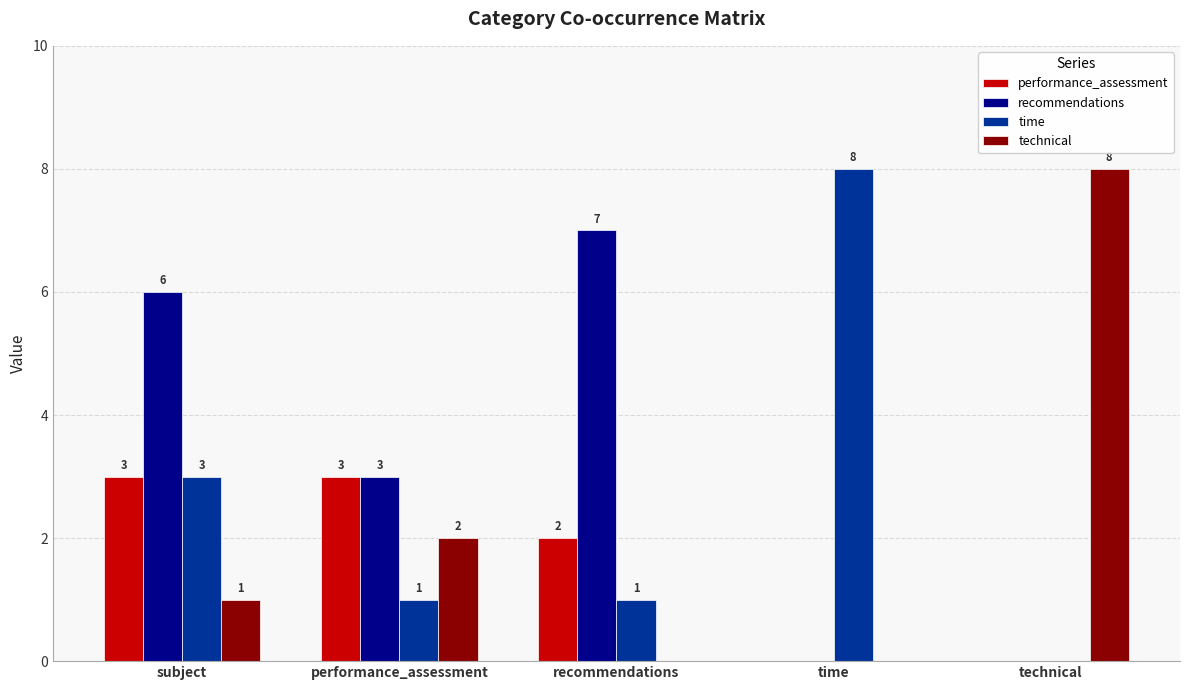

True or false: technical has a value of 13 at technical.

False